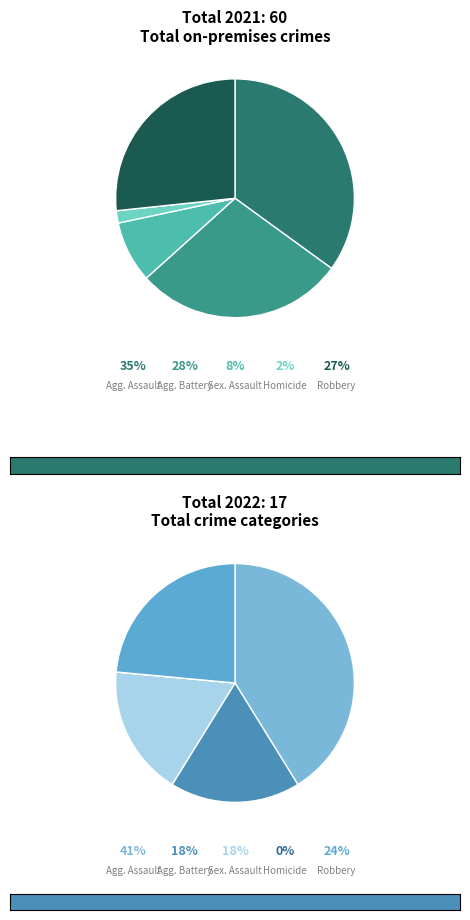

Does any single category account for the majority?

No